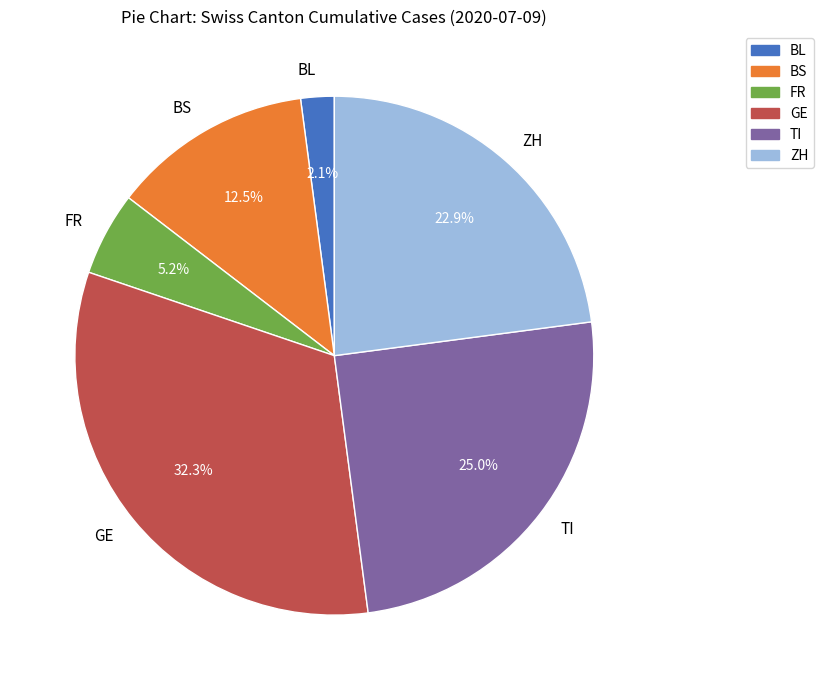

What percentage is NOT represented by GE?

67.7%